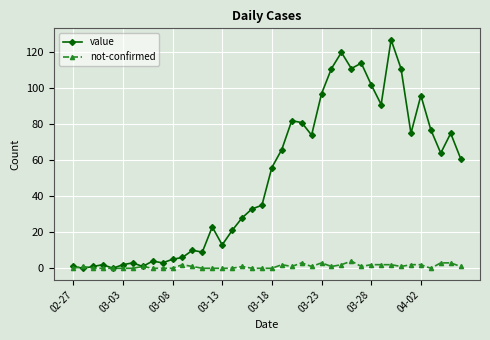

List the series in order of their overall mean, lowest first.

not-confirmed, value